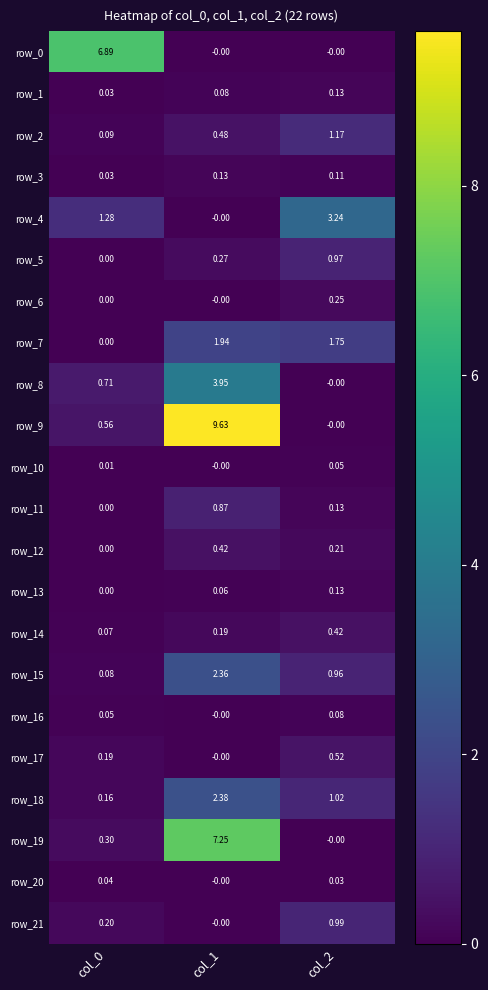

What value does the row_19 series have at col_0?

0.3